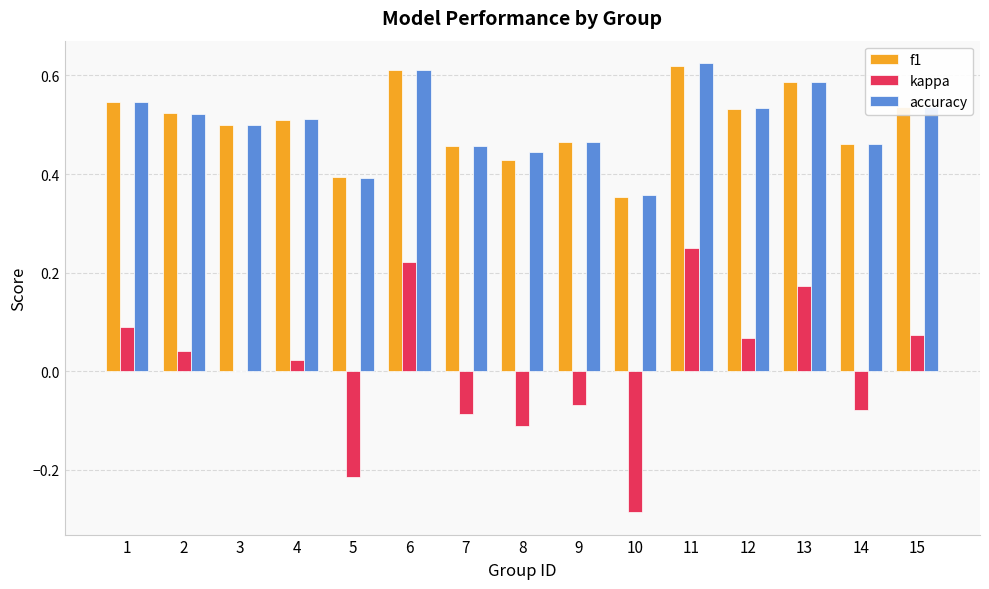

What is the sum of the accuracy values at 7 and 15?

1.0